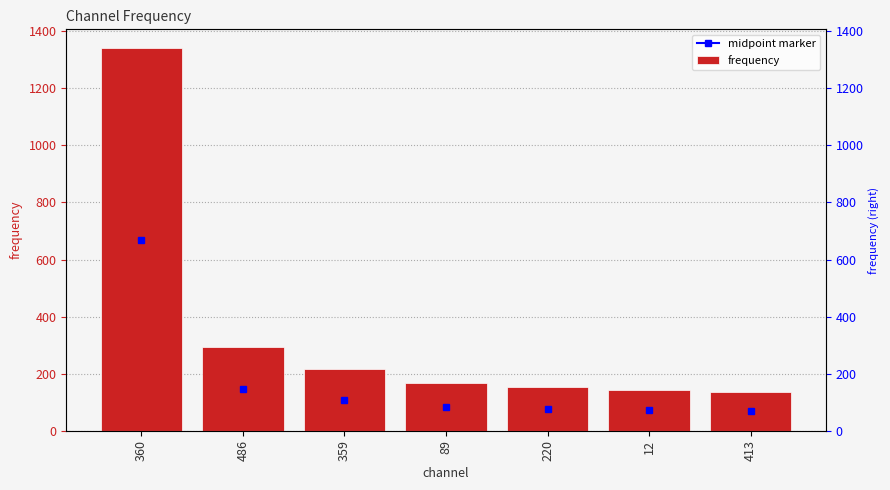

What is the change in value from 360 to 89?

-1171